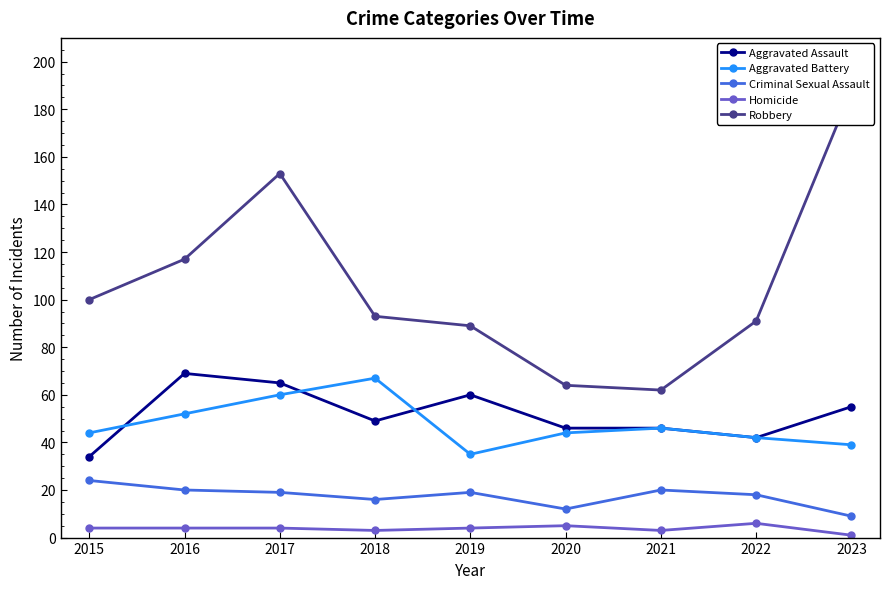

Is the value of Homicide at 2021 greater than the value of Aggravated Battery at 2016?

No